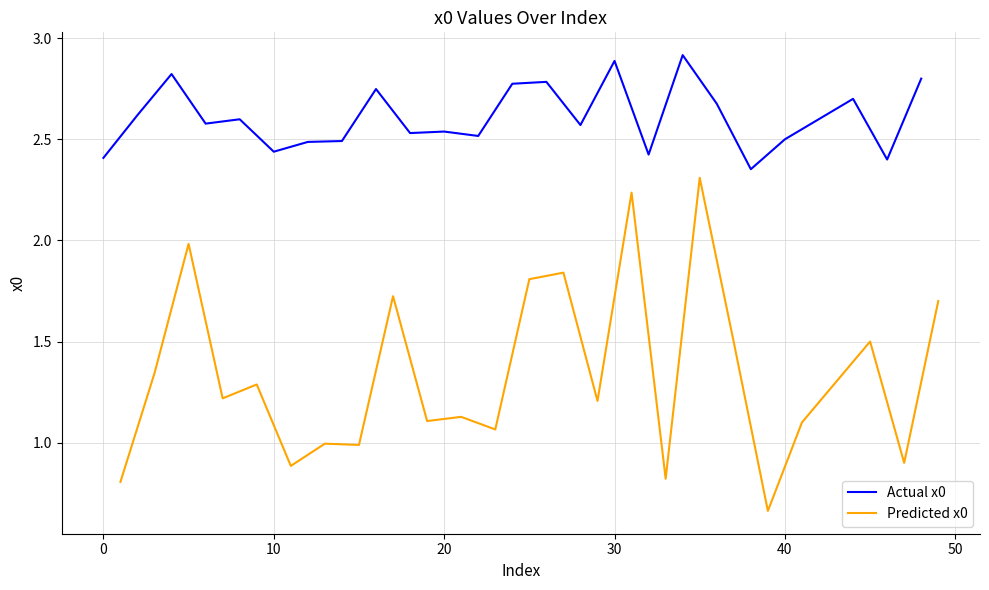

Reading left to right, transcribe all the data shown in this chart.

Actual x0: 2.4	2.6	2.8	2.6	2.6	2.4	2.5	2.5	2.7	2.5	2.5	2.5	2.8	2.8	2.6	2.9	2.4	2.9	2.7	2.4	2.5	2.6	2.7	2.4	2.8
Predicted x0: 0.8	1.3	2.0	1.2	1.3	0.9	1.0	1.0	1.7	1.1	1.1	1.1	1.8	1.8	1.2	2.2	0.8	2.3	1.5	0.7	1.1	1.3	1.5	0.9	1.7